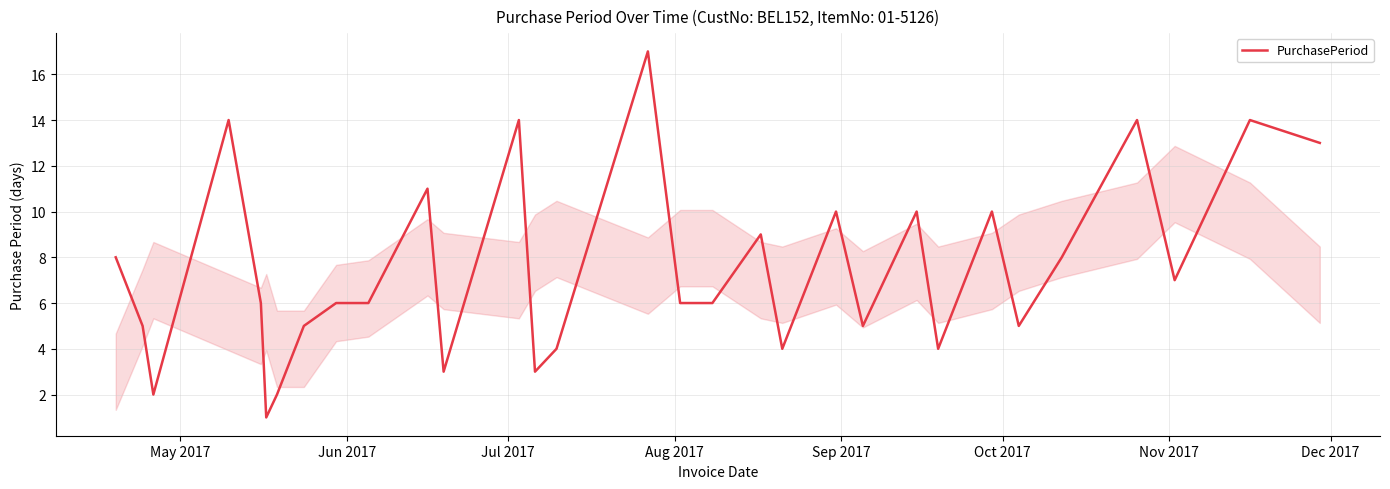

What is the maximum value shown in the chart?

17